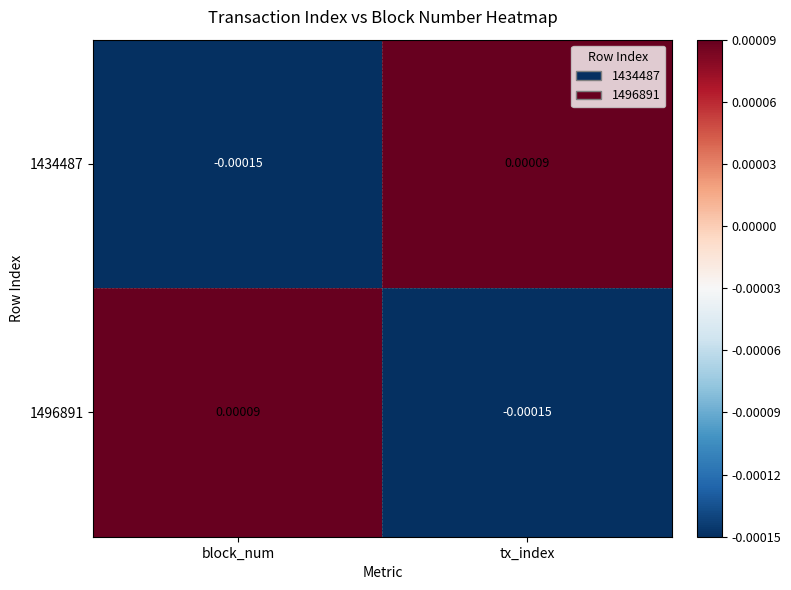

At which label is 1496891 closest to 0?

block_num